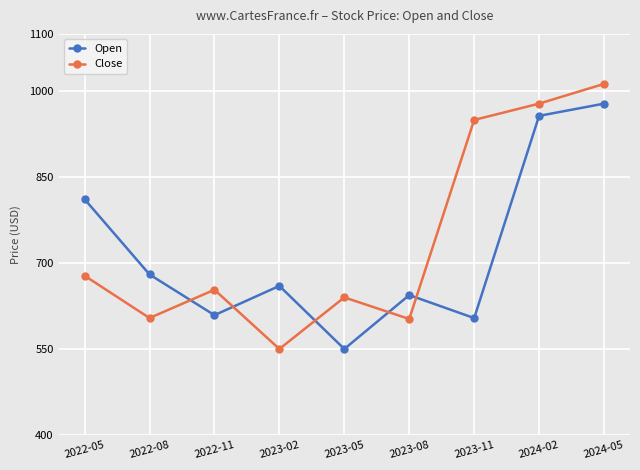

List the series in order of their overall mean, lowest first.

Open, Close